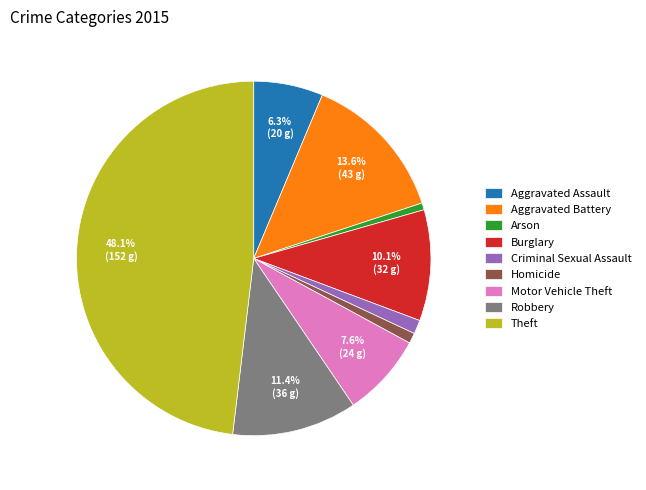

Does Aggravated Battery account for over 50% of the chart?

No